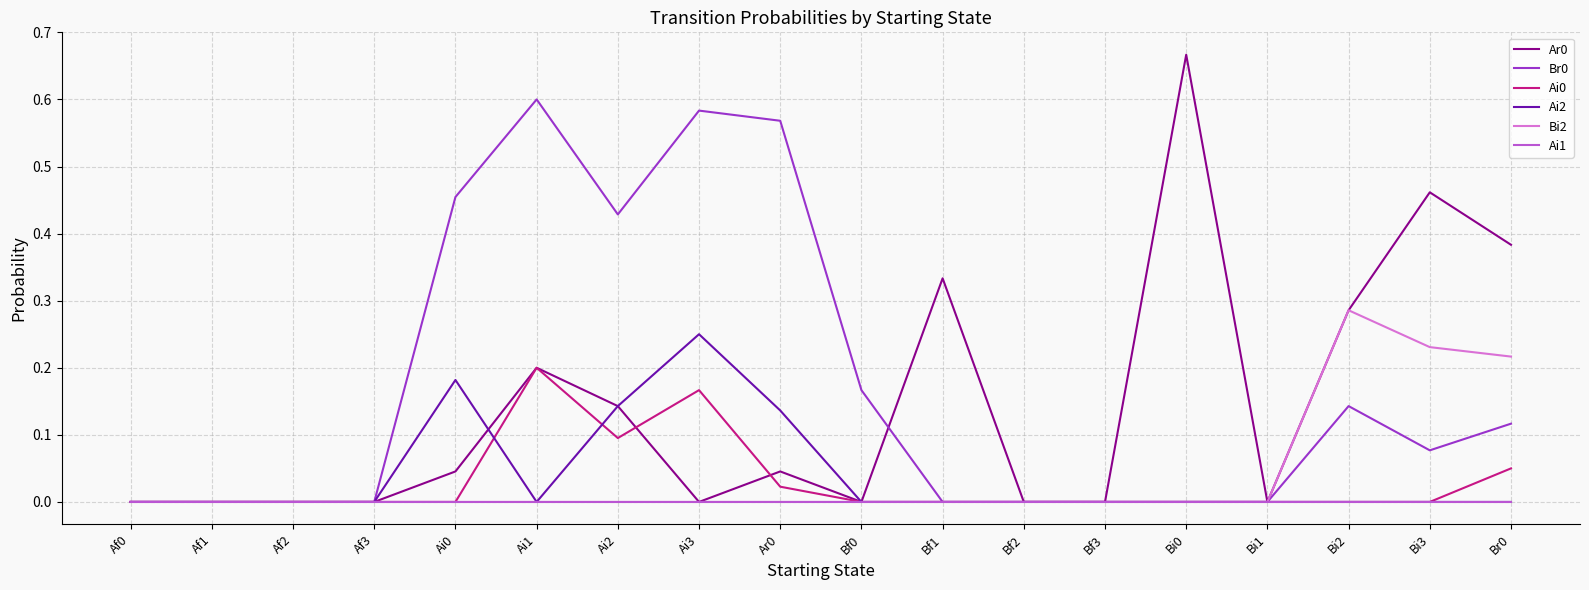

What position from the left is Ai2?

7